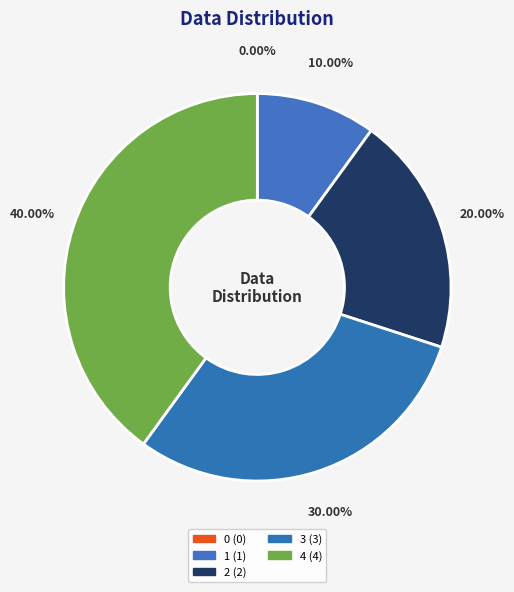

How many slices are in this pie chart?

5